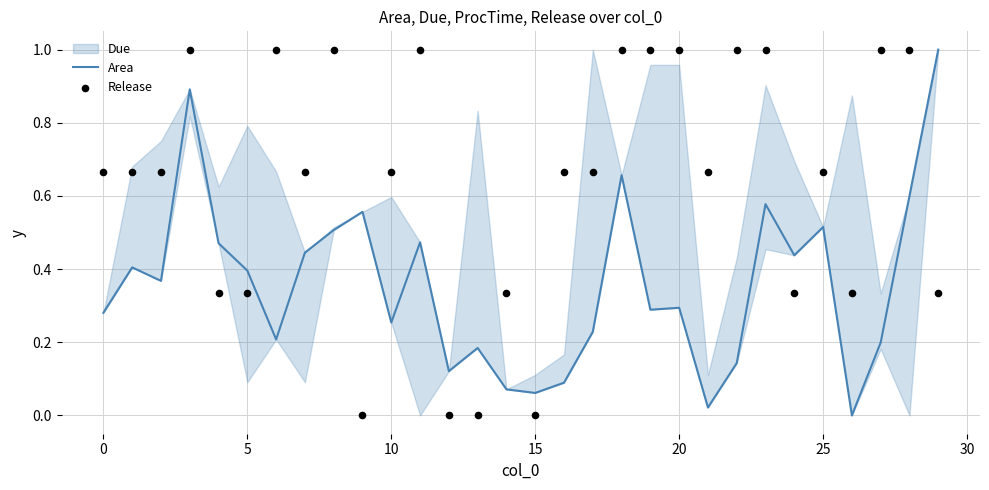

Which series reaches the minimum Y coordinate?

Area